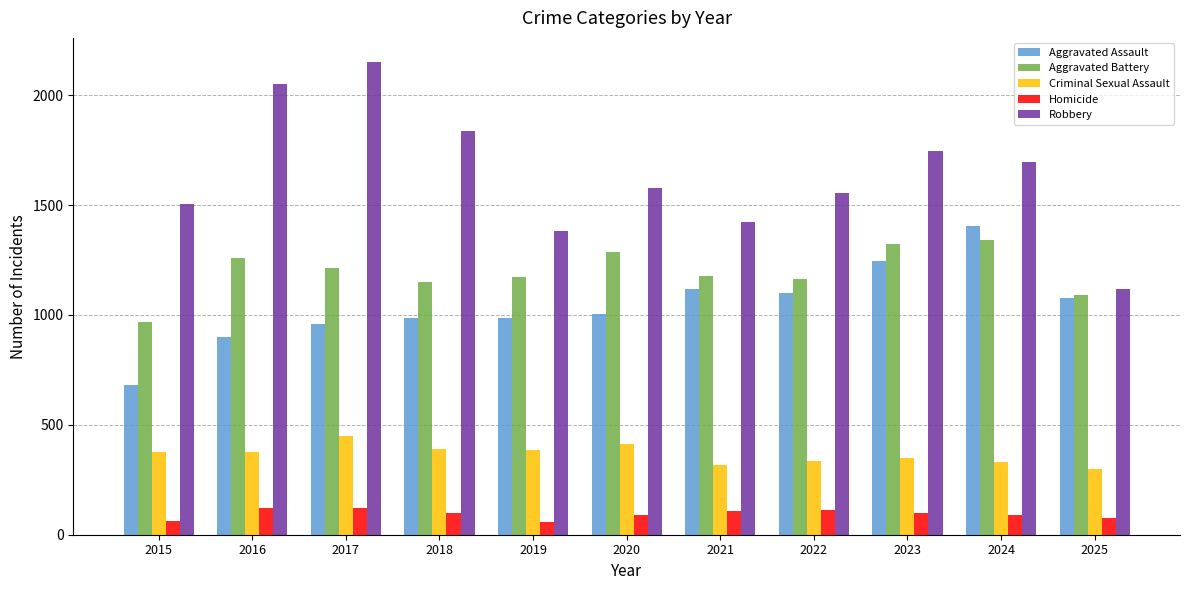

How many data points in Aggravated Battery are less than 1177?

5